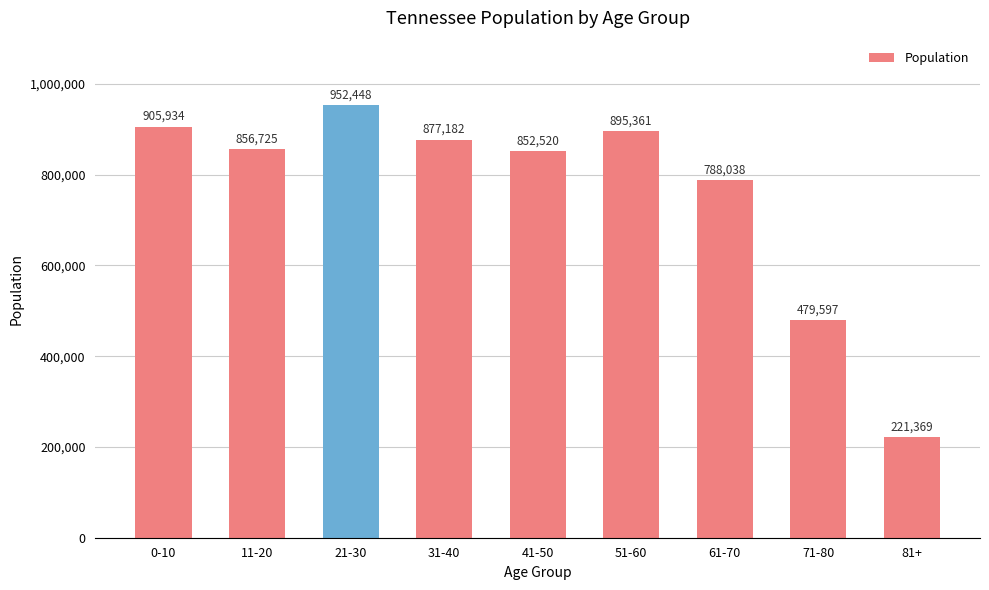

The chart shows a value of 564744 at 0-10. True or false?

False